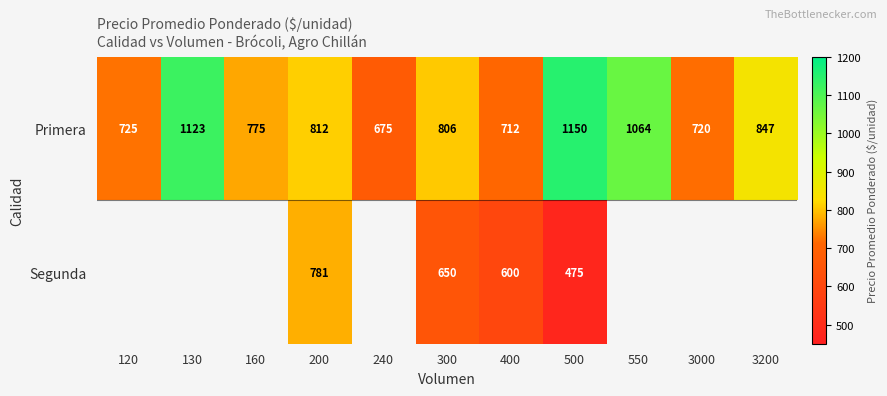

List the labels in order of Primera value, largest first.

500, 130, 550, 3200, 200, 300, 160, 120, 3000, 400, 240